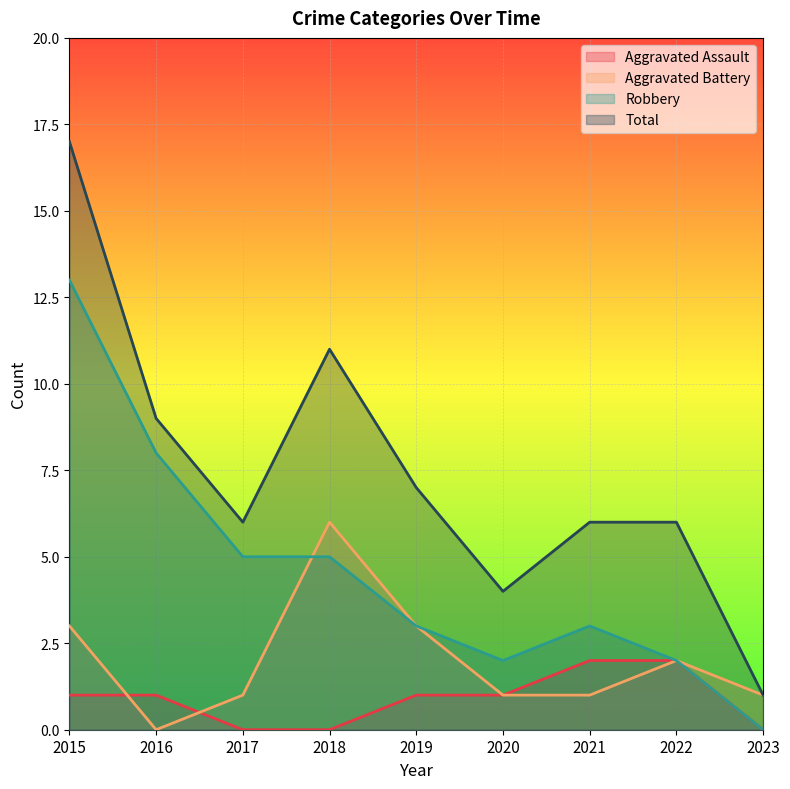

What are all the series names shown in the legend?

Aggravated Assault, Aggravated Battery, Robbery, Total